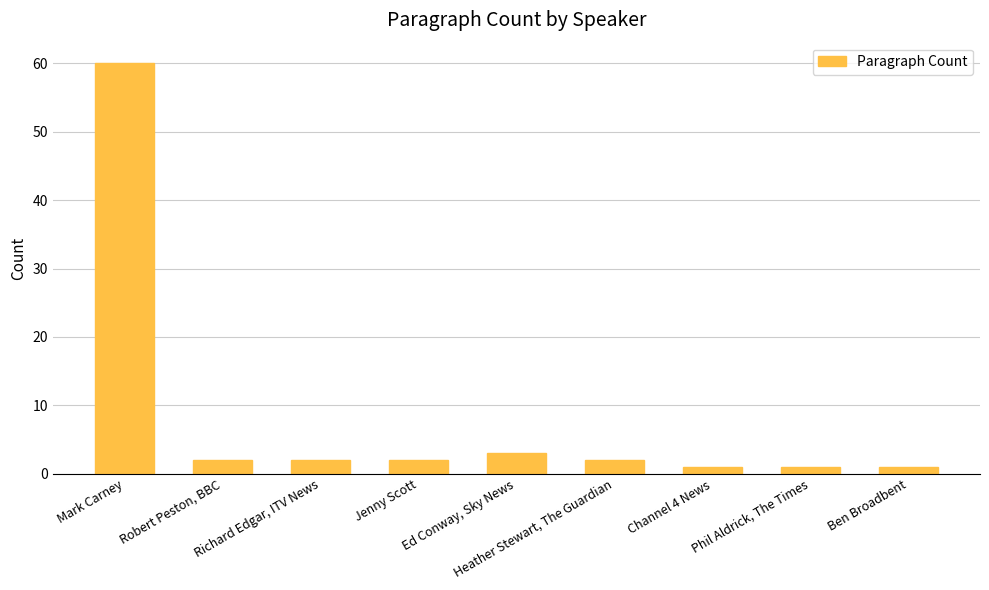

Where is the data nearest to the value 30?

Ed Conway, Sky News